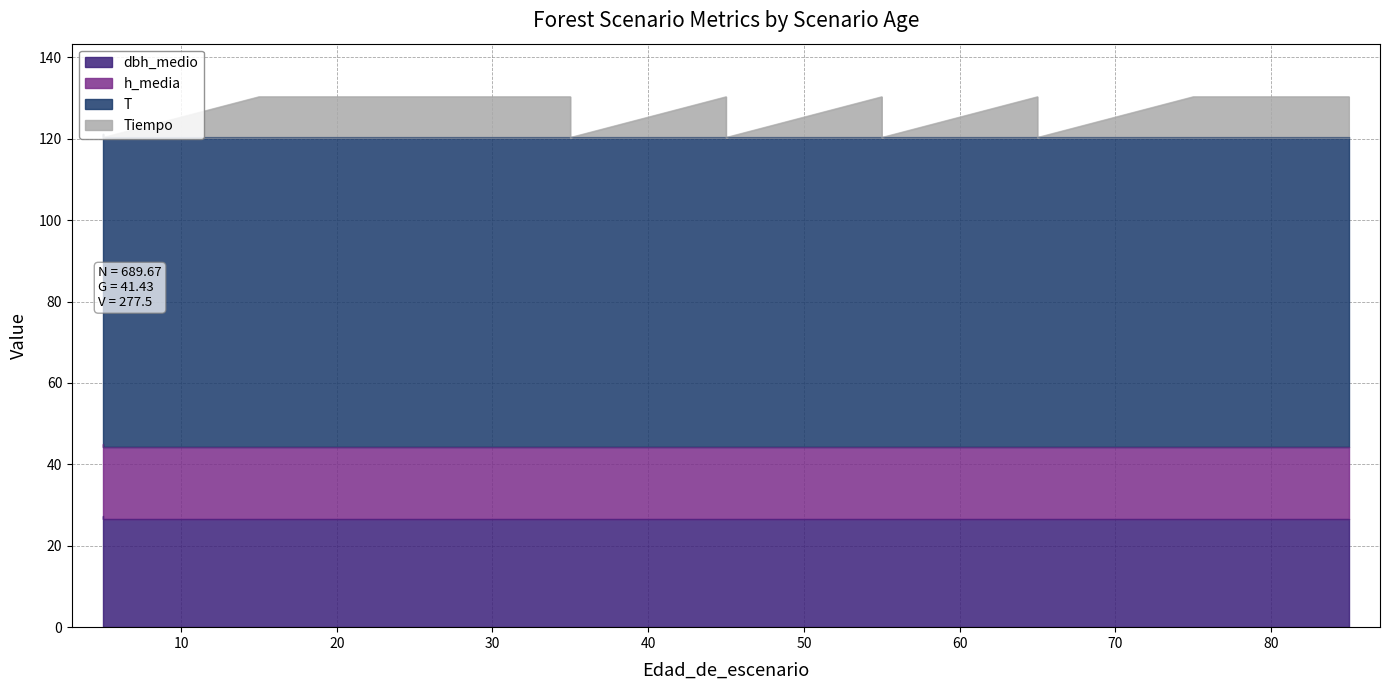

Which series has the largest range (max minus min)?

Tiempo